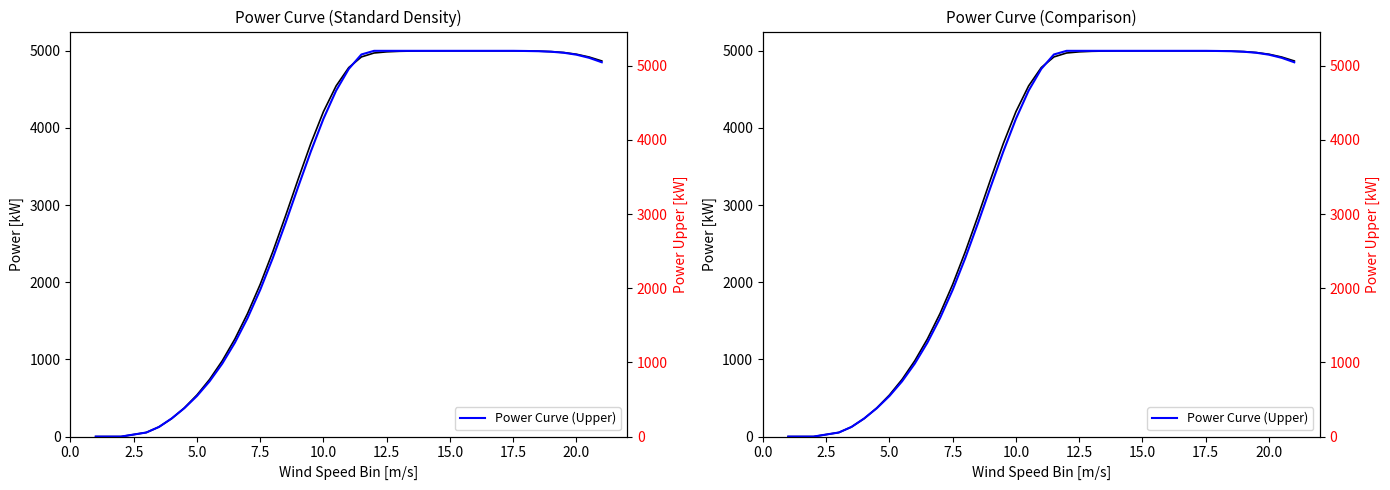

Count the number of data series in this chart.

2